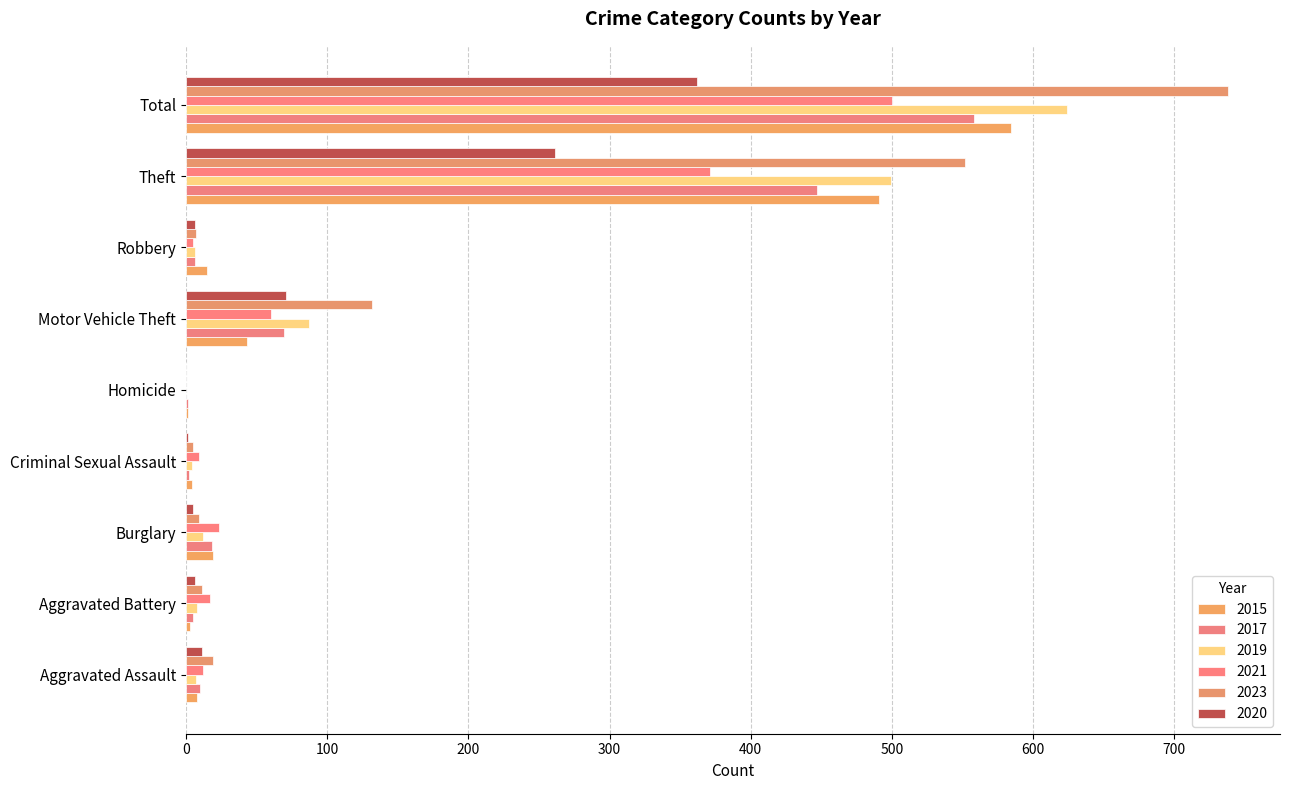

Which has a higher value, Homicide or Robbery?

Robbery